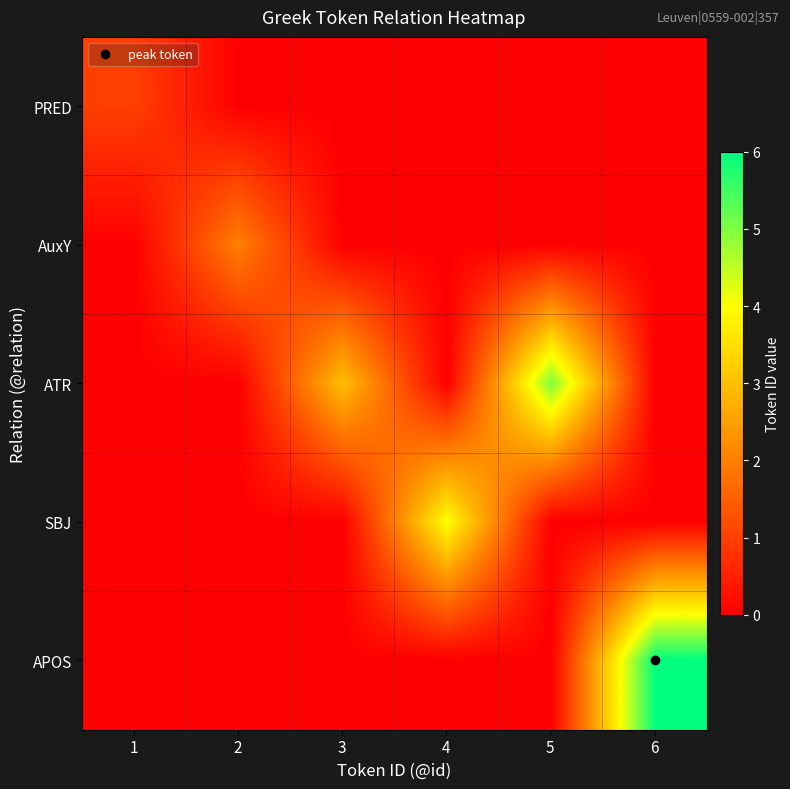

What is the total value across all series at 6?

6